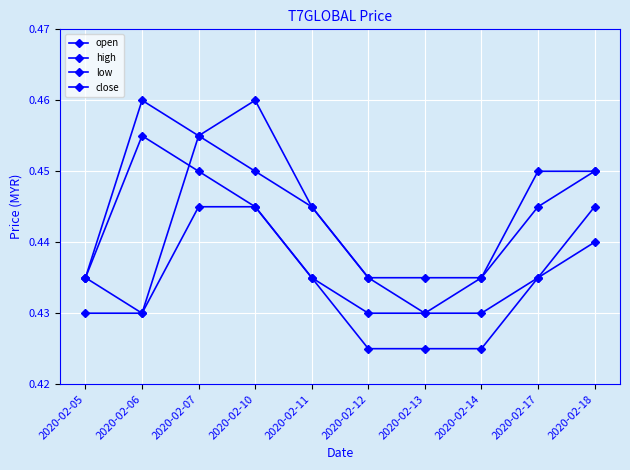

What is the smallest value displayed?

0.4